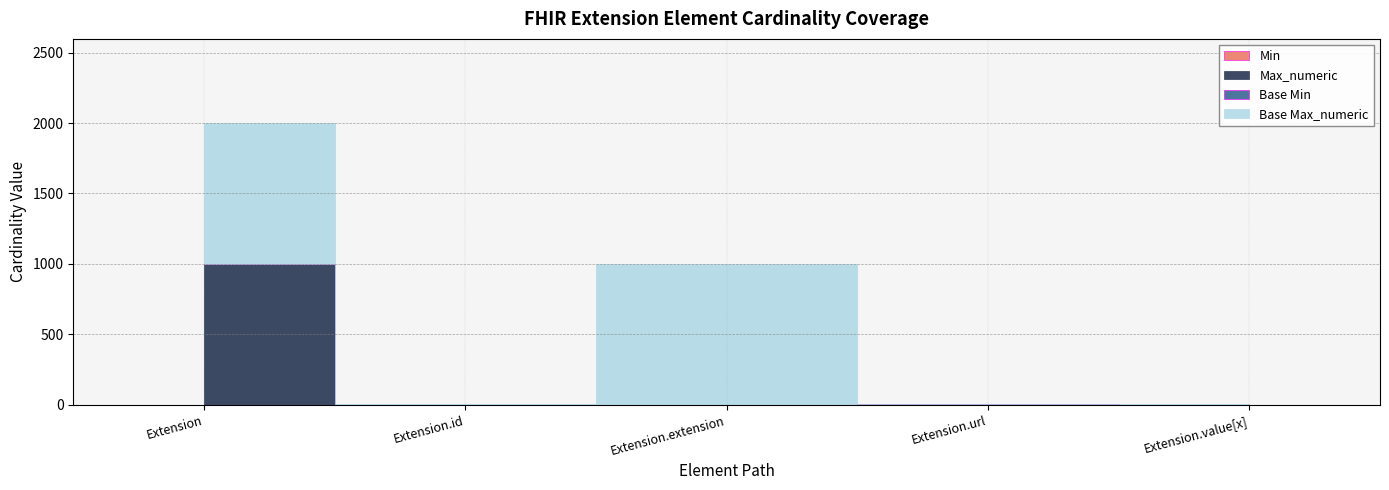

Reading left to right, list all the values displayed in this chart.

Min: 0	0	0	1	0
Max_numeric: 999	1	0	1	1
Base Min: 0	0	0	1	0
Base Max_numeric: 999	1	999	1	1